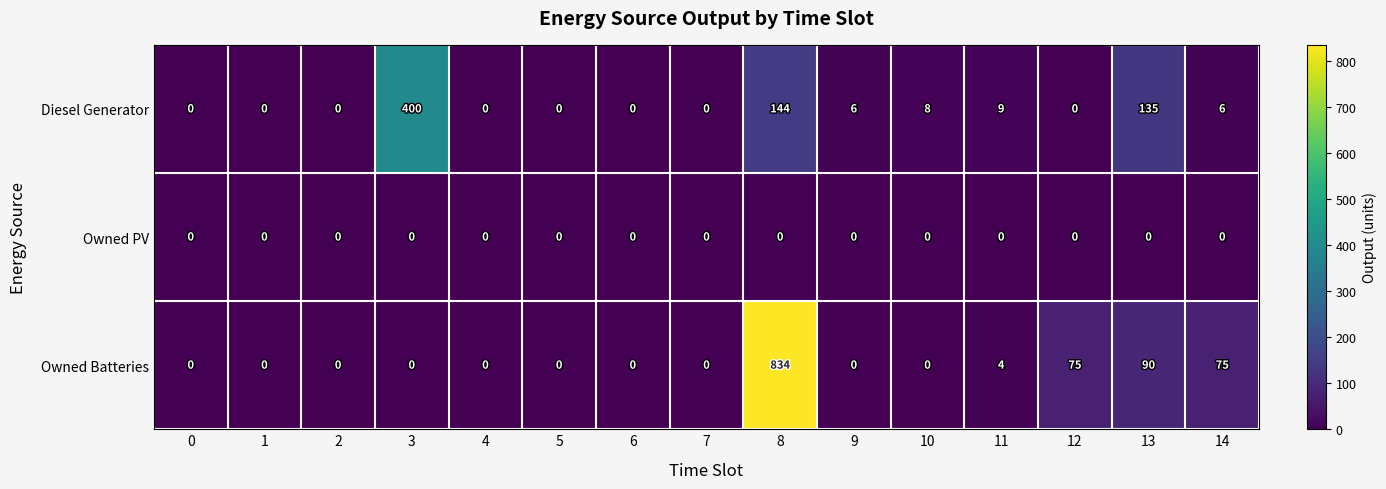

How many distinct data groups are displayed?

3